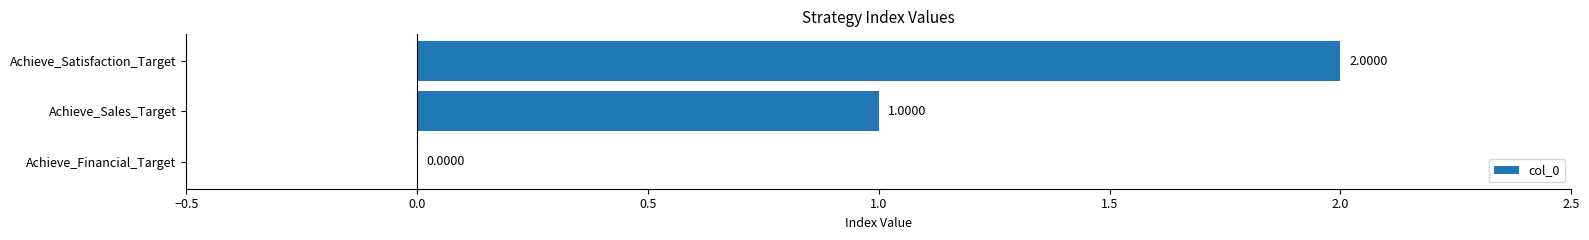

At which label is the value closest to 1?

Achieve_Sales_Target